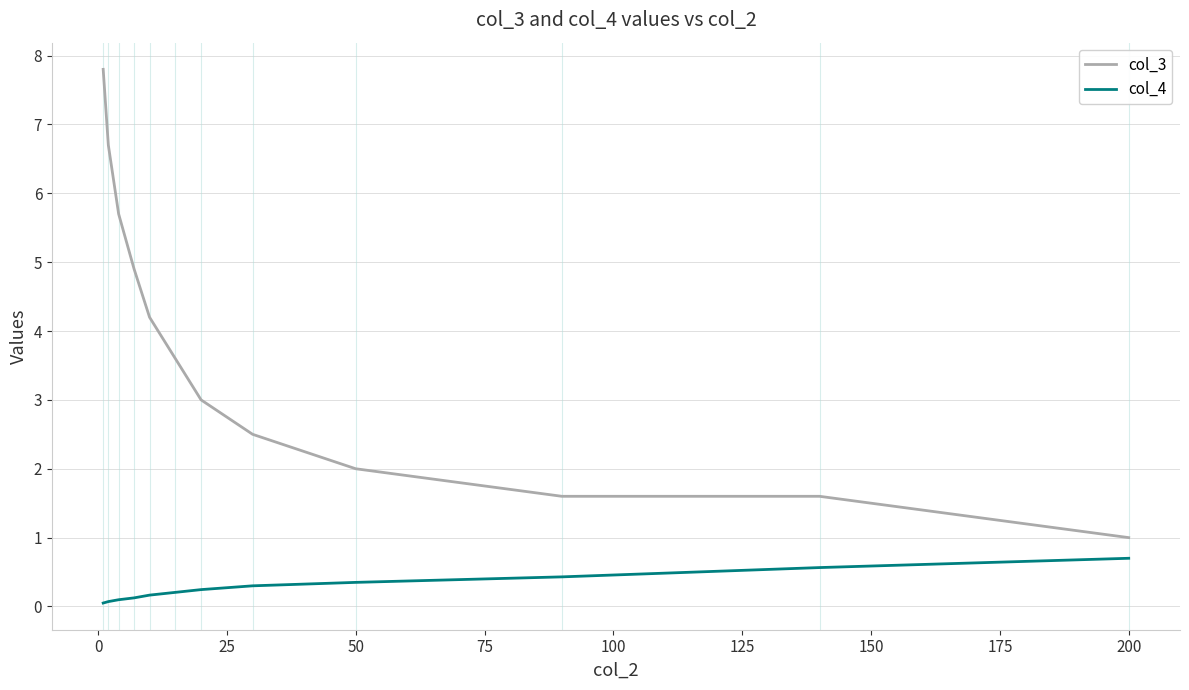

Rank the series by their average value, from highest to lowest.

col_3, col_4